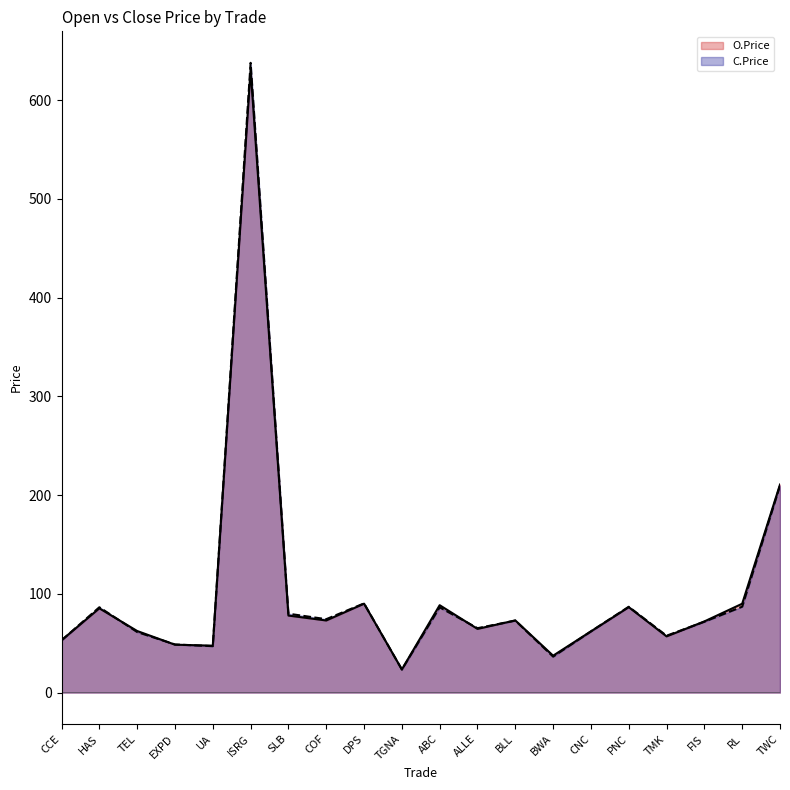

What is the spread (max minus min) of values at TEL?

1.0